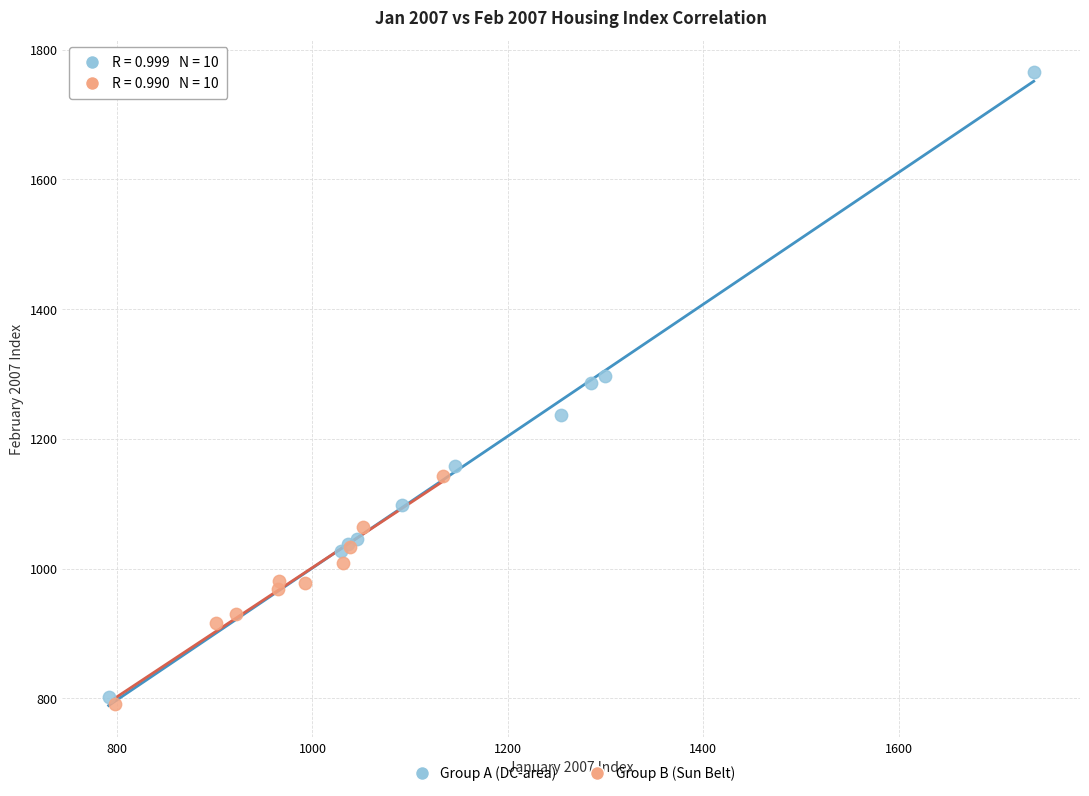

What are all the series names shown in the legend?

Group A (DC-area), Group B (Sun Belt)